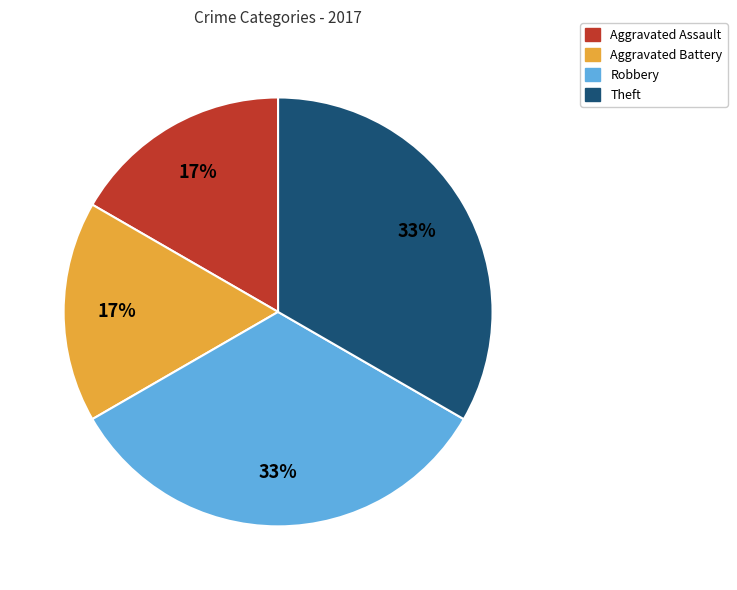

What percentage is the Theft slice, to the nearest percent?

33%